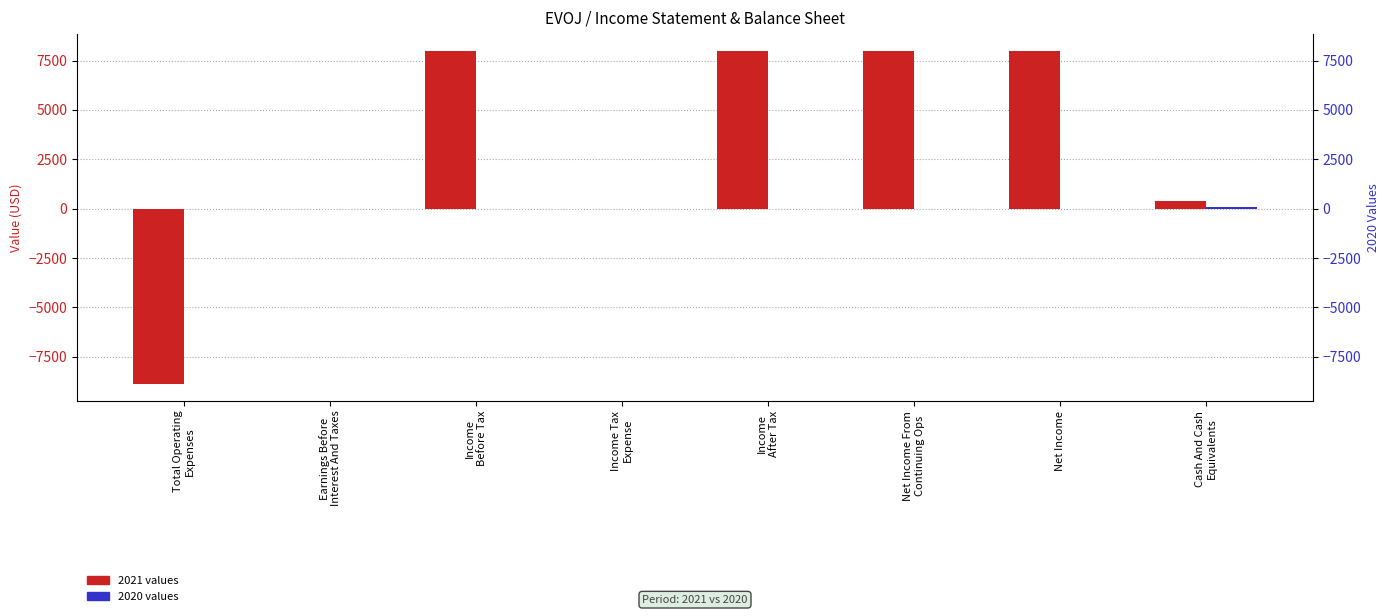

What value does the 2021 values series have at Cash And Cash
Equivalents, to the nearest 50?

400